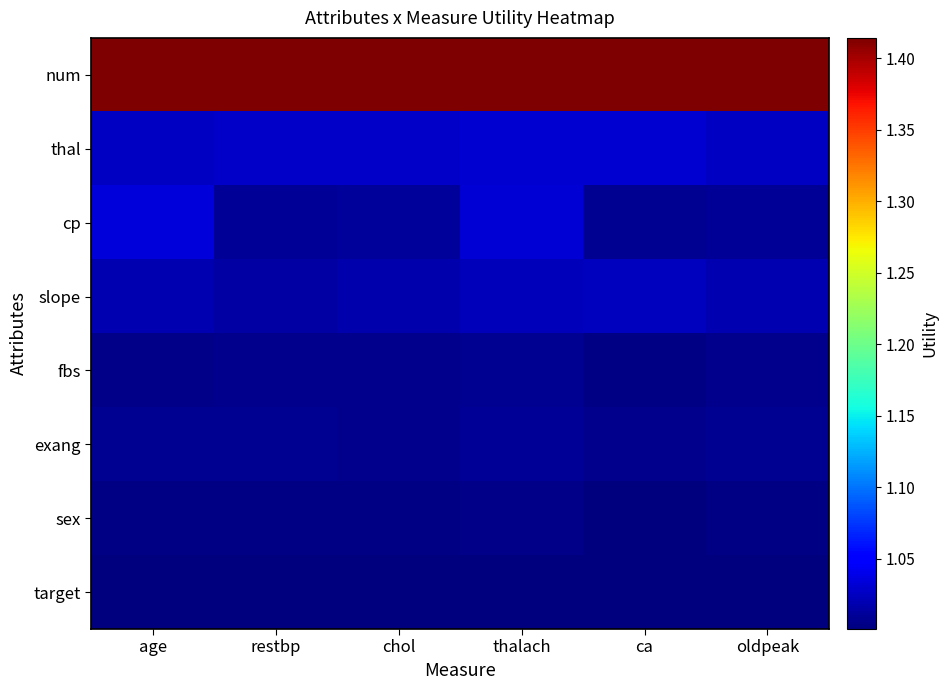

Which series changed the most between ca and oldpeak?

slope